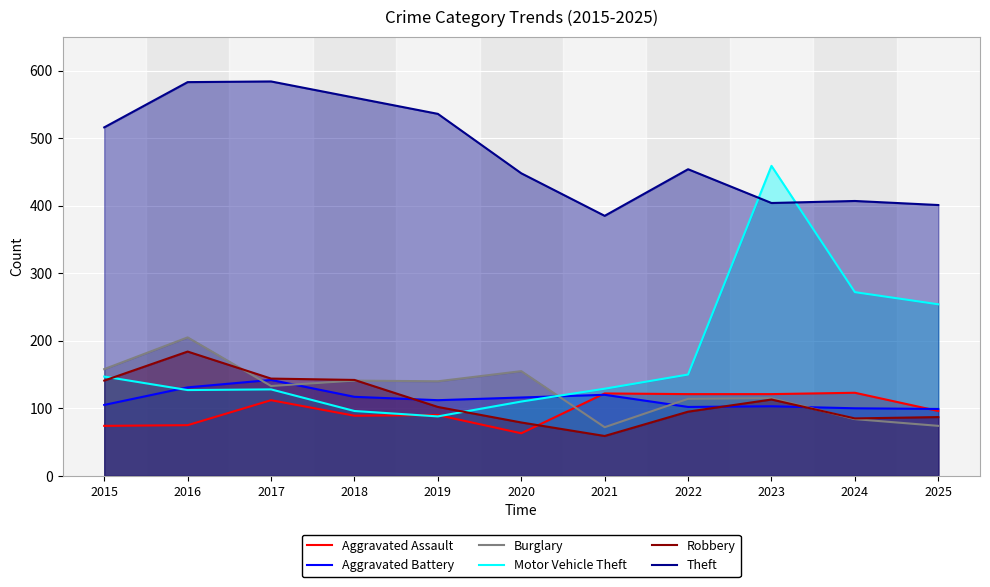

How many data points in Motor Vehicle Theft are less than 129?

5